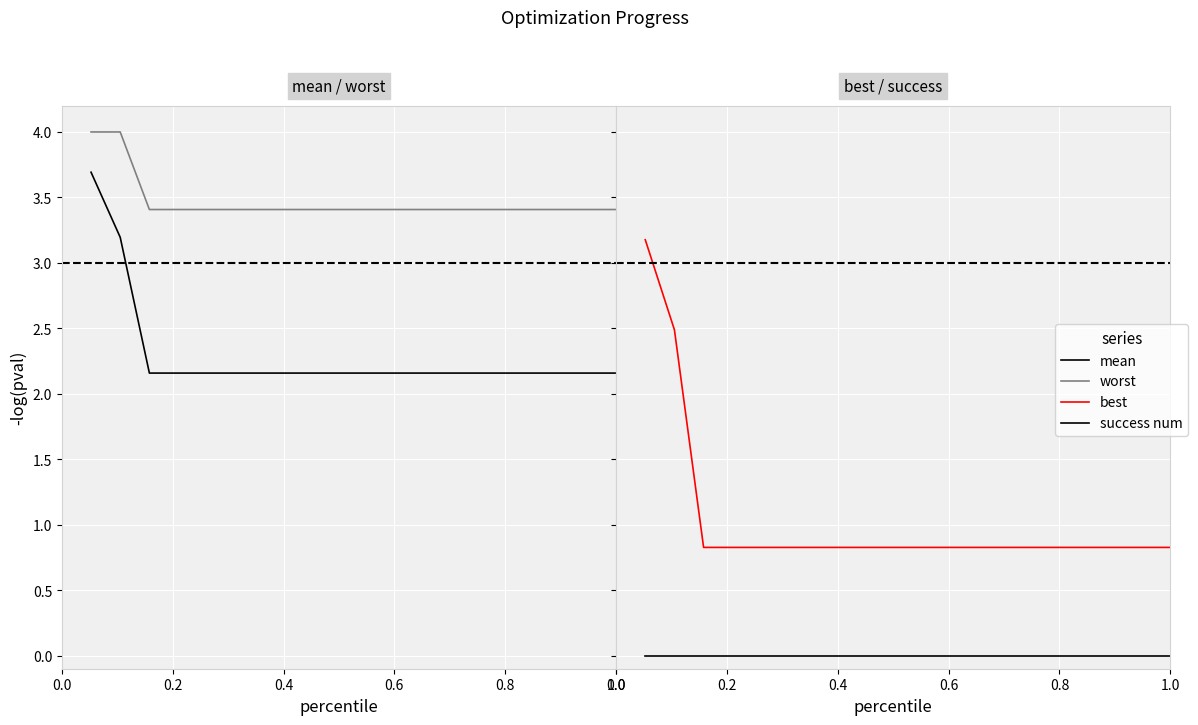

What is the highest value of the best series?

3.2